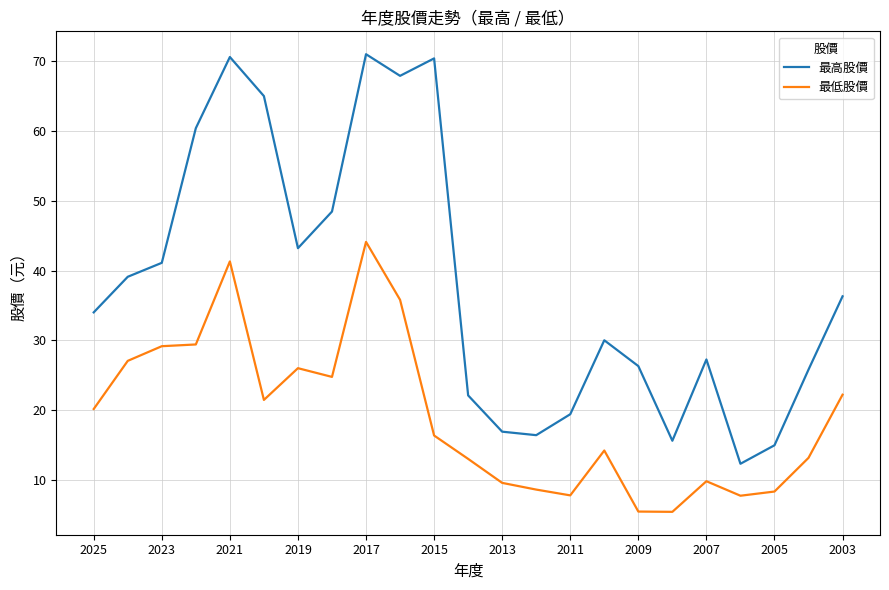

Which series has the widest spread of values?

最高股價